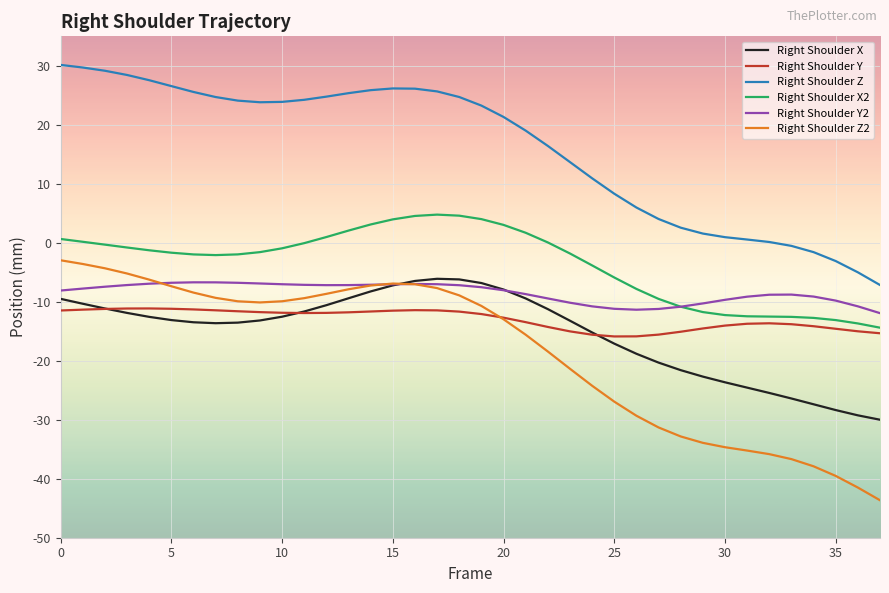

After their last crossing, which series has the higher values: Right Shoulder Z2 or Right Shoulder Y?

Right Shoulder Y